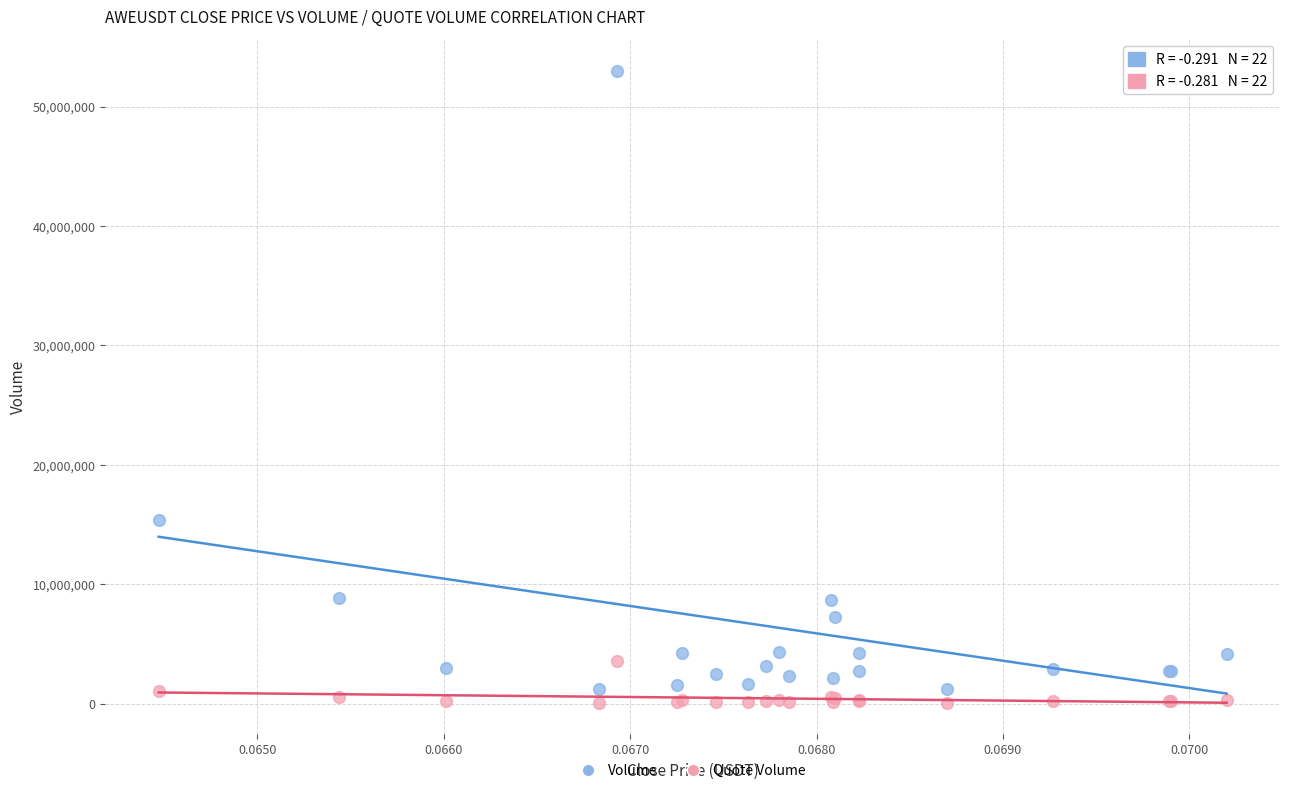

Which series has the widest spread of Y values?

Volume